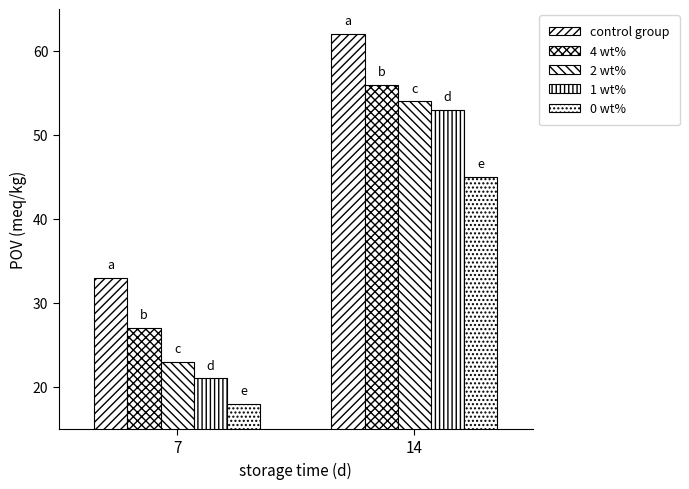

Reading right to left, what are all the values shown in this chart?

control group: 62	33
4 wt%: 56	27
2 wt%: 54	23
1 wt%: 53	21
0 wt%: 45	18